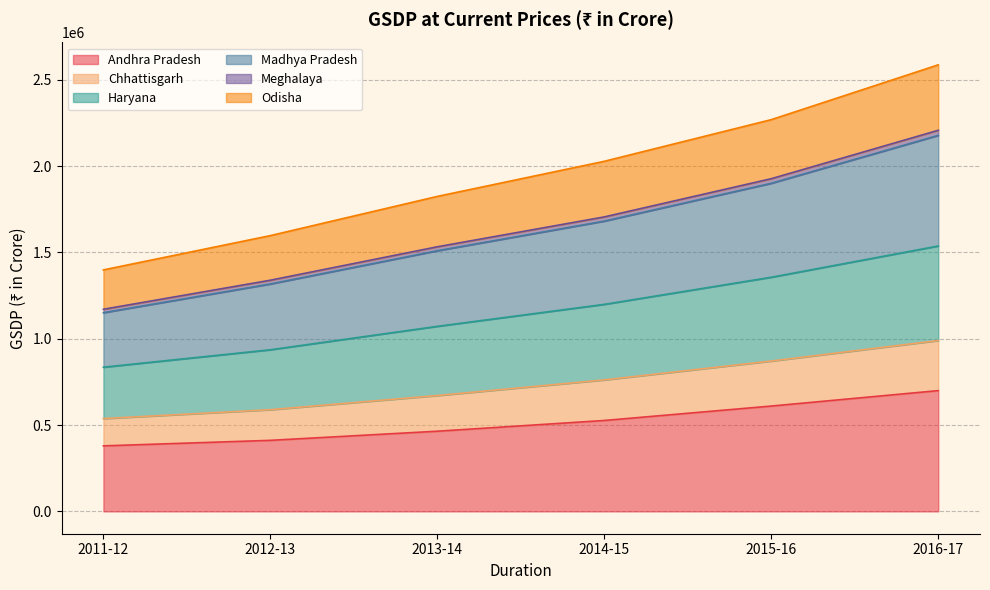

At which category does the chart reach its peak across all series?

2016-17